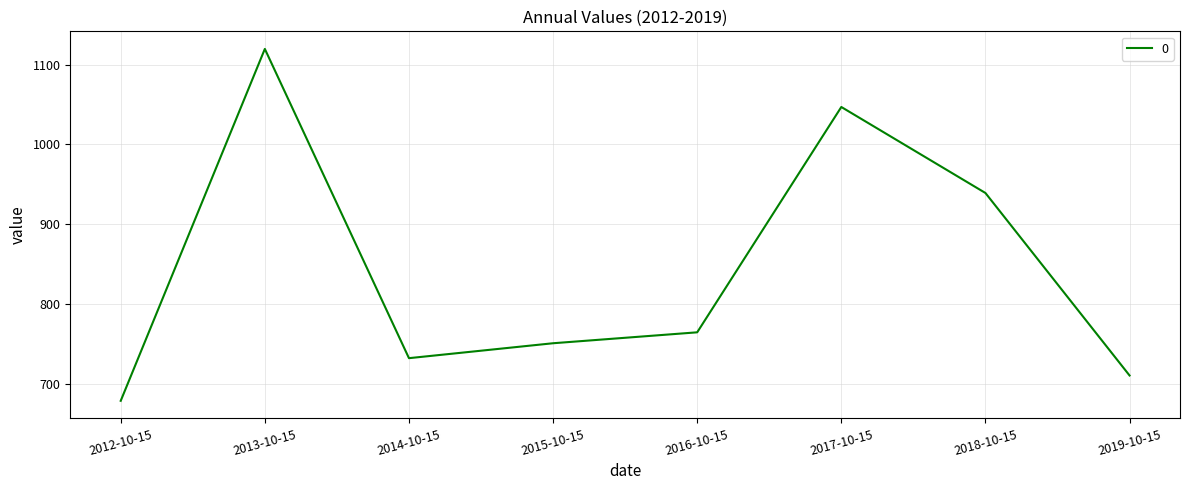

What is the smallest value displayed?

678.7